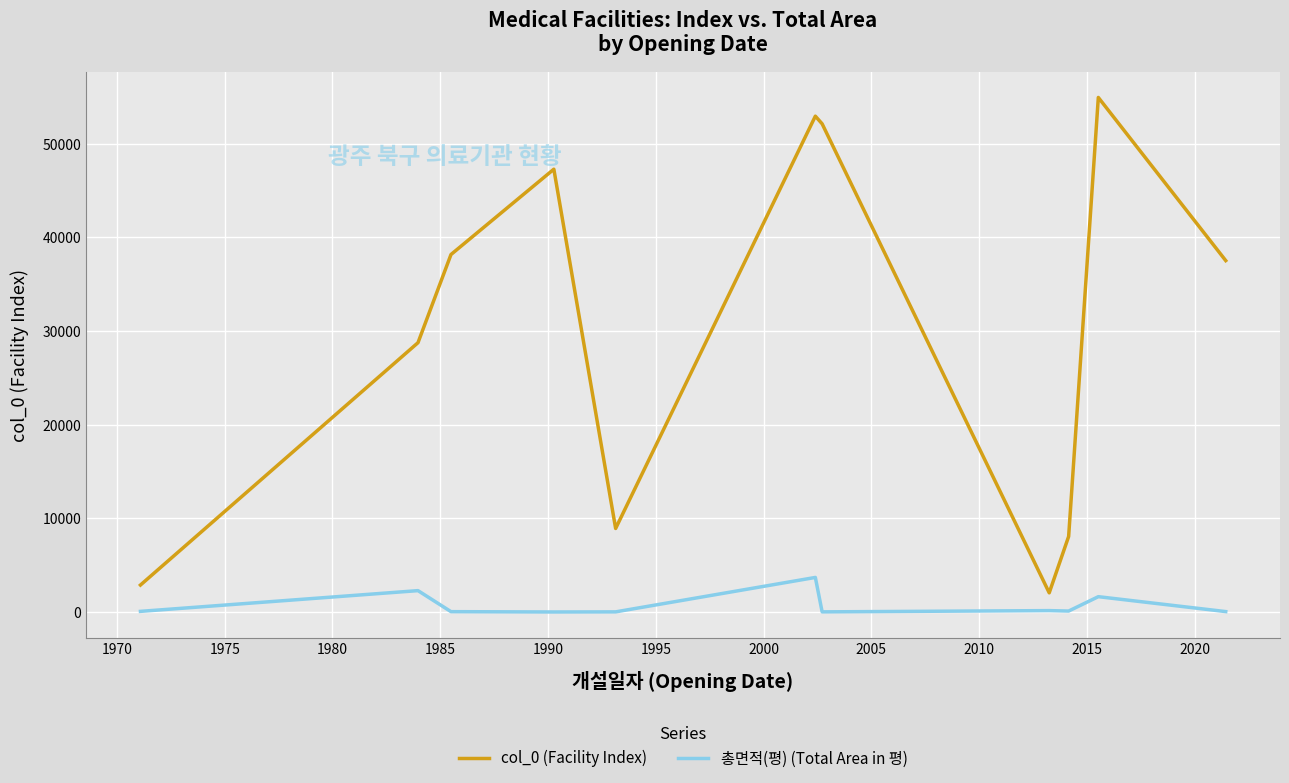

What is the maximum value shown in the chart?

54936.0